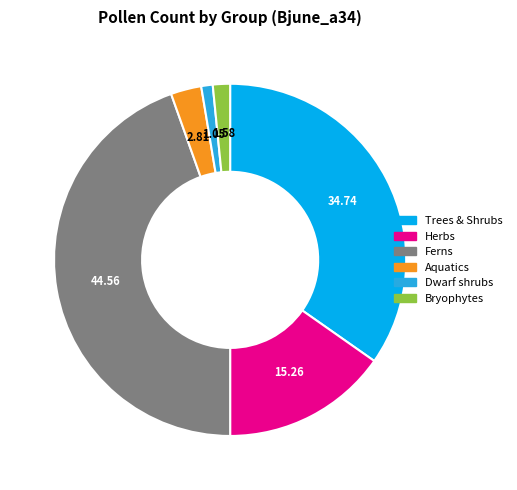

Rank the categories by value from highest to lowest.

Ferns, Trees & Shrubs, Herbs, Aquatics, Bryophytes, Dwarf shrubs